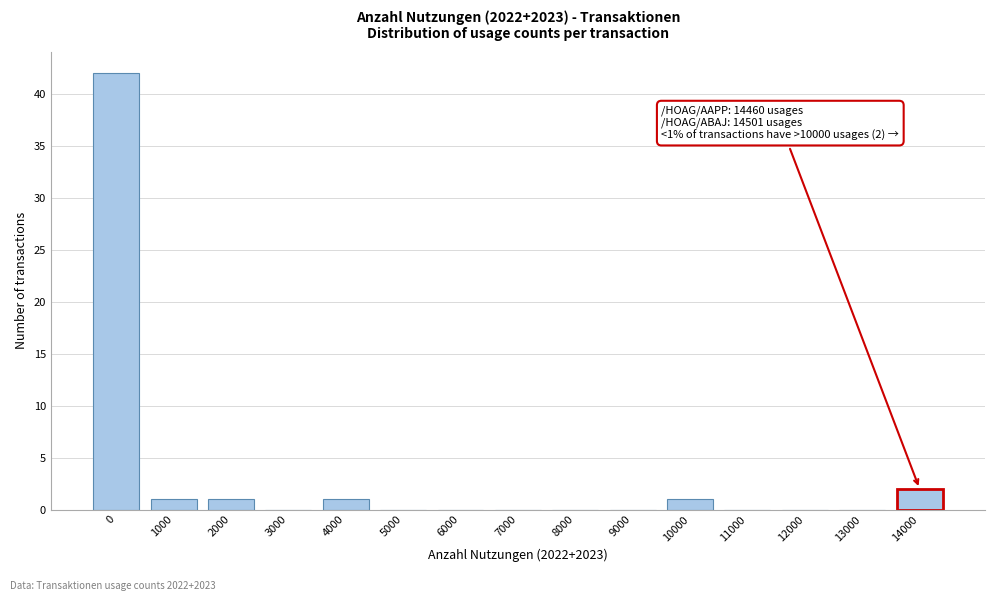

Reading left to right, what are all the values shown in this chart?

0=42	1000=1	2000=1	3000=0	4000=1	5000=0	6000=0	7000=0	8000=0	9000=0	10000=1	11000=0	12000=0	13000=0	14000=2